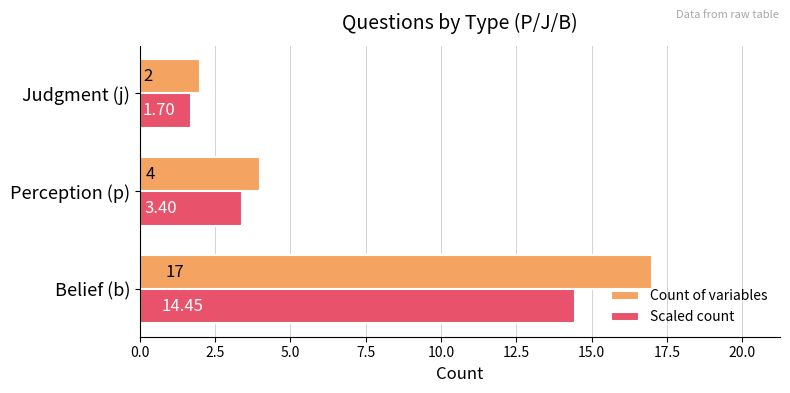

List the labels in order of Scaled count value, largest first.

Belief (b), Perception (p), Judgment (j)